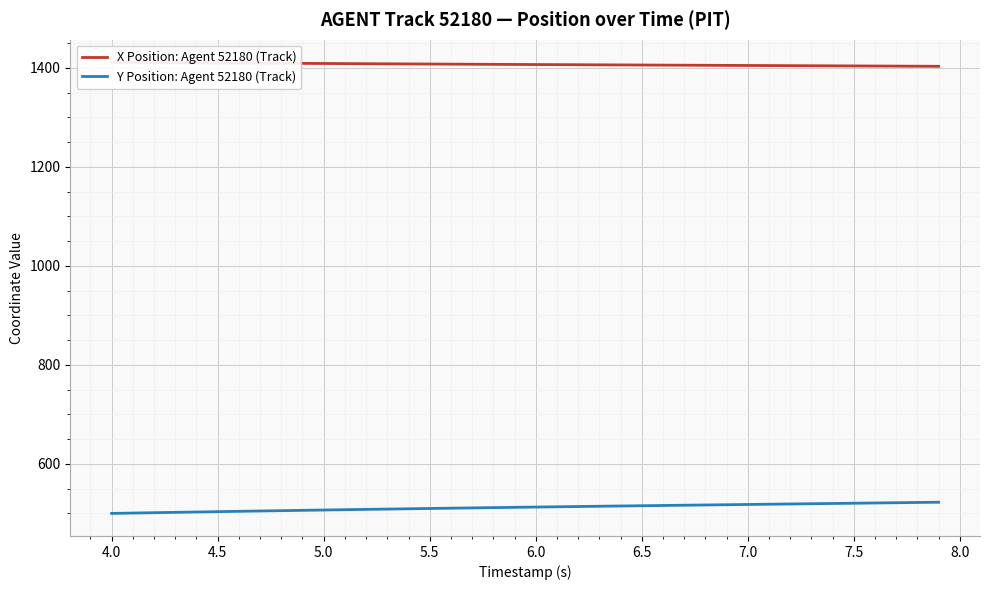

What is the maximum value for Y Position: Agent 52180 (Track)?

522.5